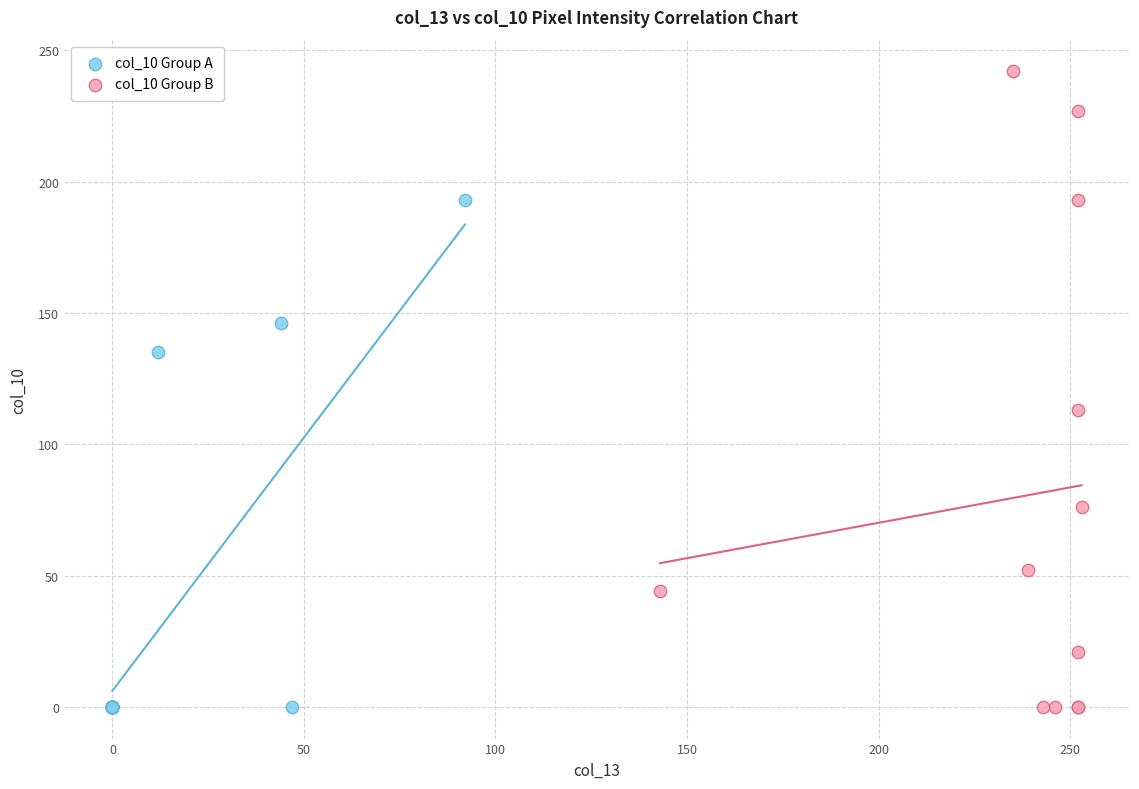

Which series reaches the maximum Y coordinate?

col_10 Group B